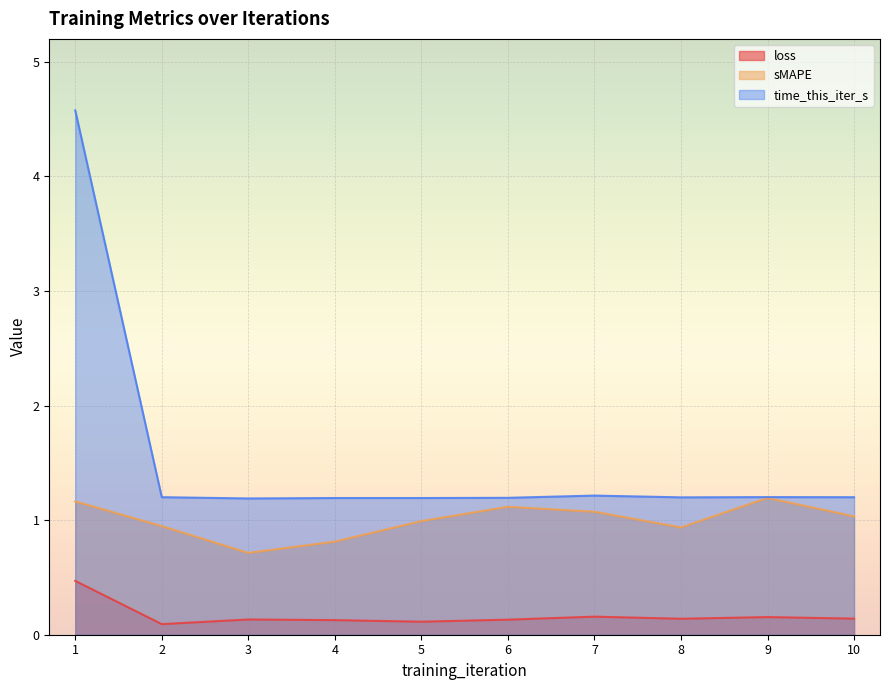

Is the value of loss at 10 greater than the value of time_this_iter_s at 8?

No